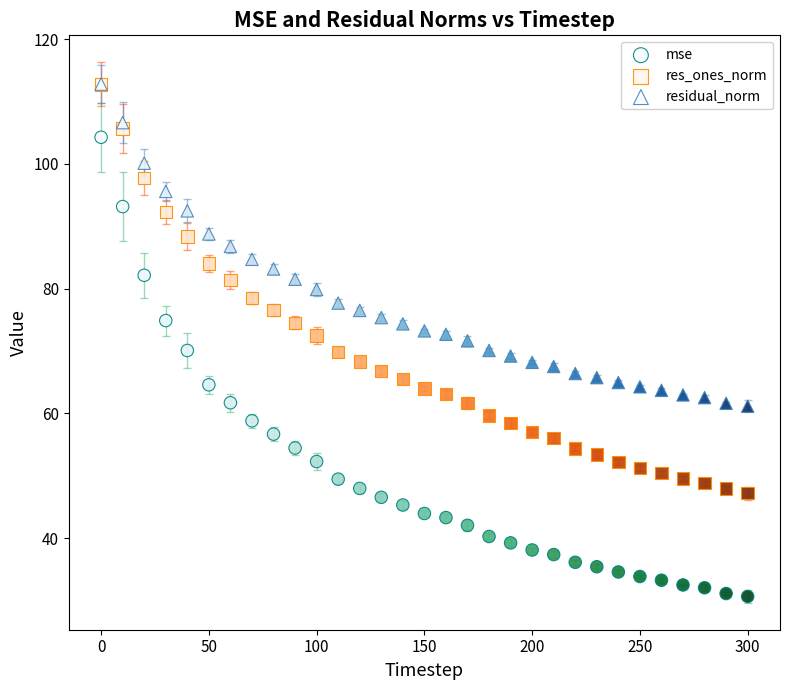

What are all the series names shown in the legend?

mse, res_ones_norm, residual_norm